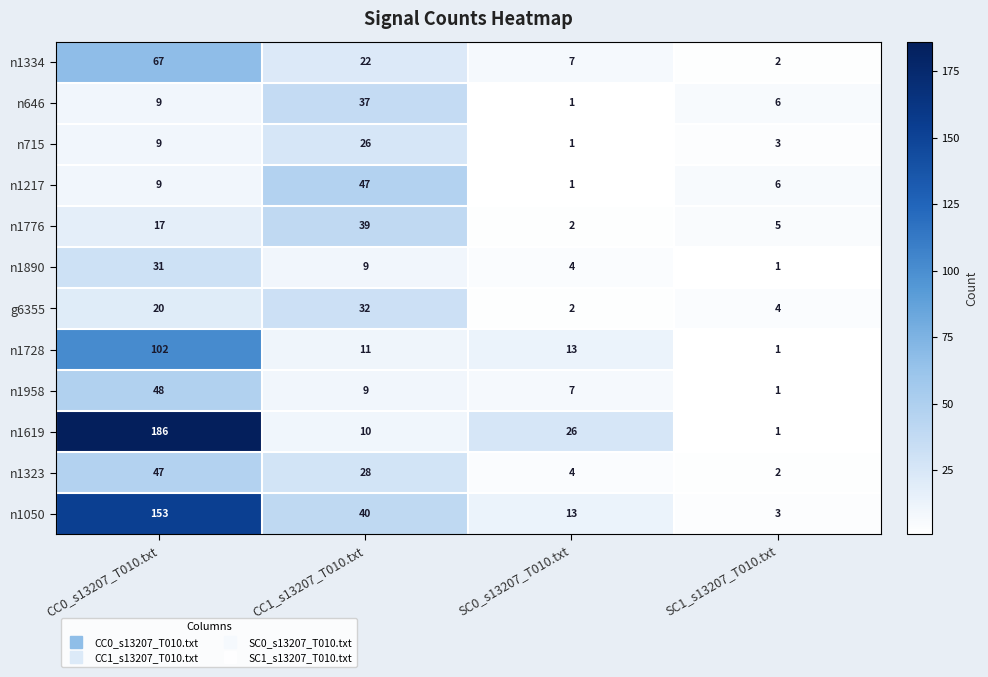

At which label is n1217 closest to 24?

CC0_s13207_T010.txt